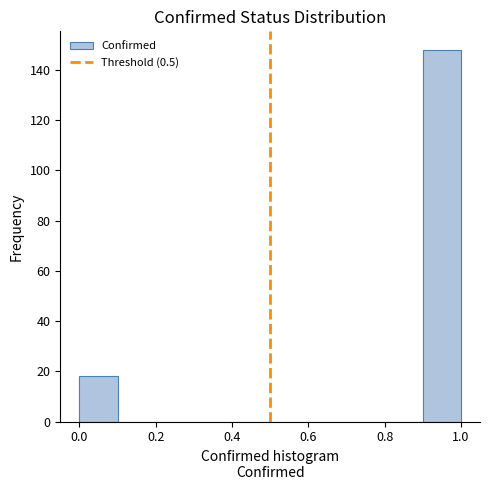

Reading left to right, transcribe this chart: for each bar, give the range it covers on the x-axis and its height. The values are not printed on the chart, so give them approximately, as read against the axis.

0.0 to 0.1: 18
0.1 to 0.2: 0
0.2 to 0.3: 0
0.3 to 0.4: 0
0.4 to 0.5: 0
0.5 to 0.6: 0
0.6 to 0.7: 0
0.7 to 0.8: 0
0.8 to 0.9: 0
0.9 to 1.0: 148